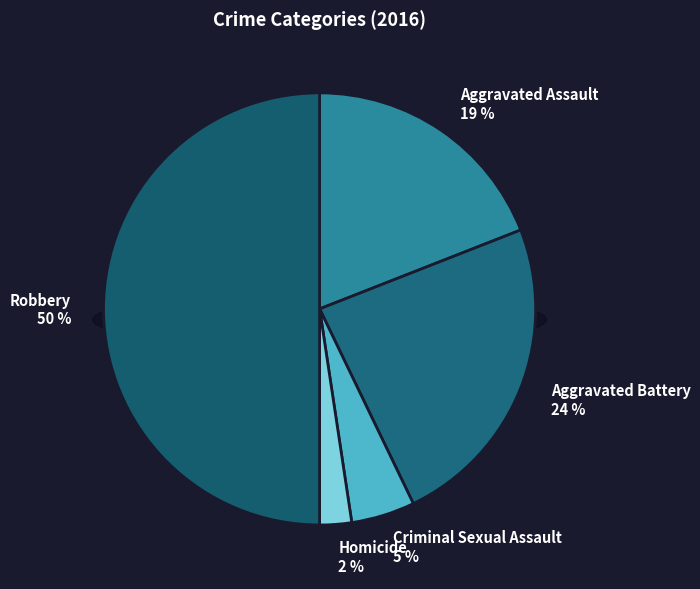

The Criminal Sexual Assault slice represents 14% of the pie. True or false?

False